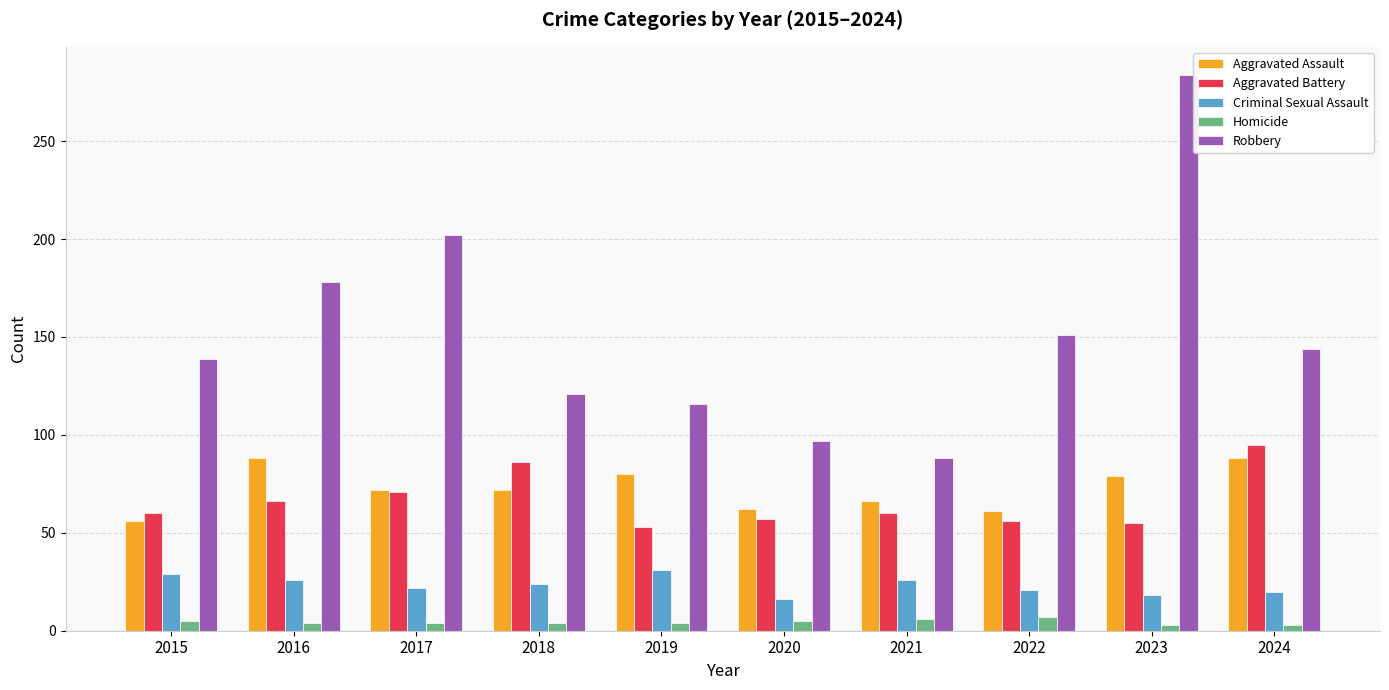

What are all the series names shown in the legend?

Aggravated Assault, Aggravated Battery, Criminal Sexual Assault, Homicide, Robbery